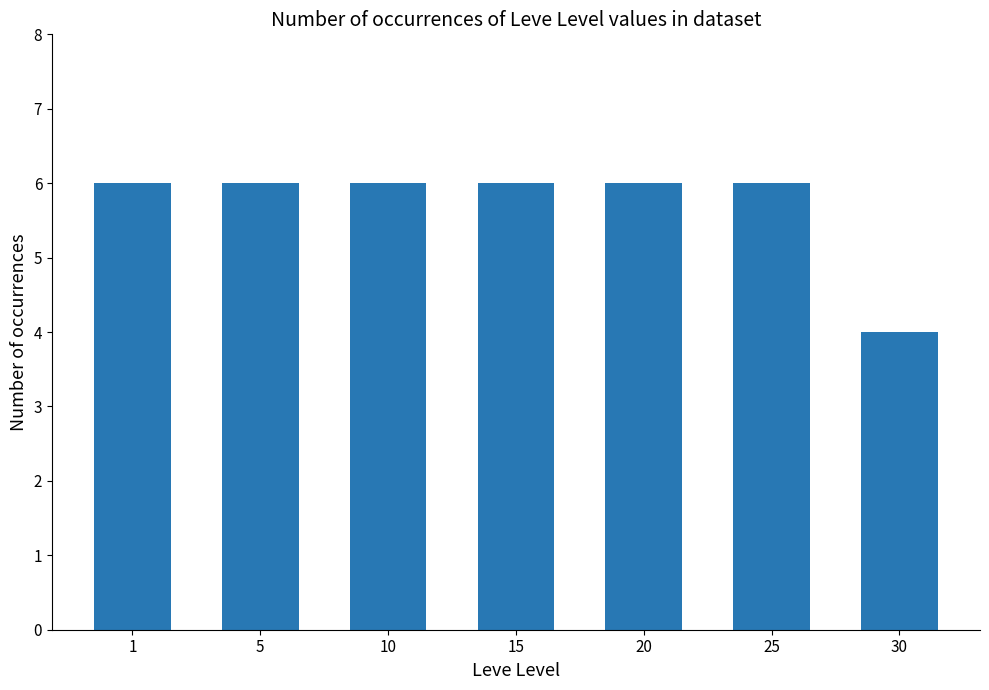

Reading left to right, transcribe all the data shown in this chart.

6	6	6	6	6	6	4